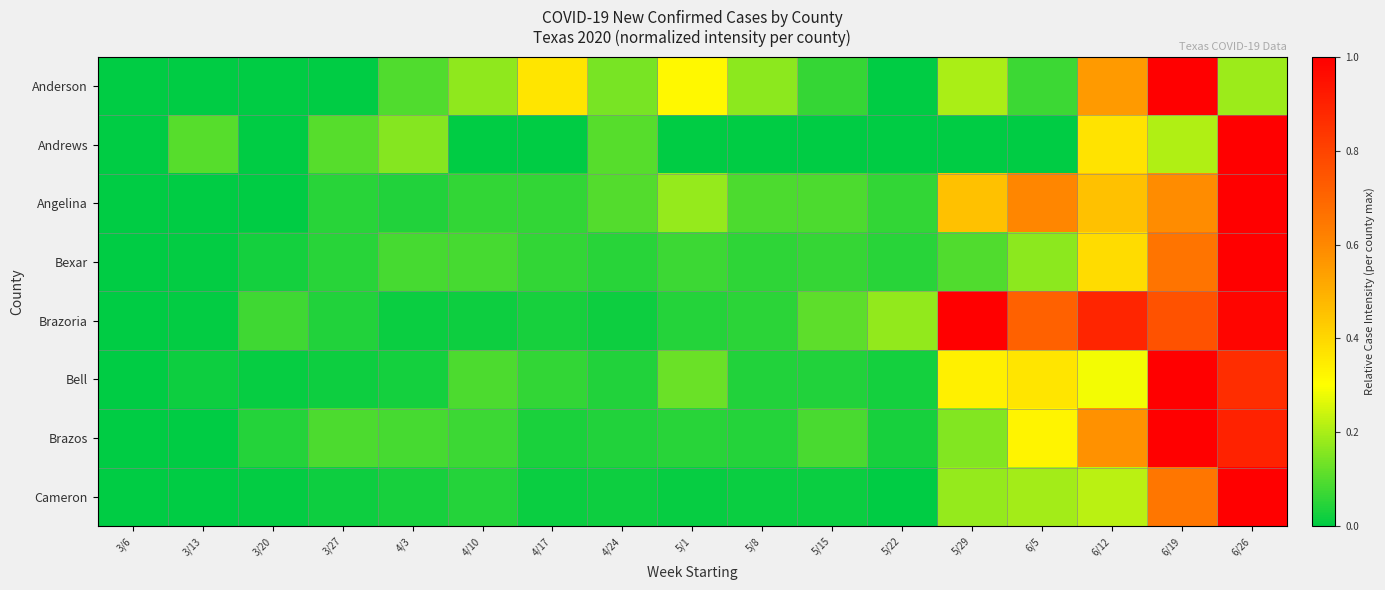

Reading left to right, what are all the values shown in this chart?

Anderson: 3/6=0.0	3/13=0.0	3/20=0.0	3/27=0.0	4/3=0.1	4/10=0.2	4/17=0.4	4/24=0.1	5/1=0.3	5/8=0.2	5/15=0.1	5/22=0.0	5/29=0.2	6/5=0.1	6/12=0.6	6/19=1.0	6/26=0.2
Andrews: 3/6=0.0	3/13=0.1	3/20=0.0	3/27=0.1	4/3=0.2	4/10=0.0	4/17=0.0	4/24=0.1	5/1=0.0	5/8=0.0	5/15=0.0	5/22=0.0	5/29=0.0	6/5=0.0	6/12=0.4	6/19=0.2	6/26=1.0
Angelina: 3/6=0.0	3/13=0.0	3/20=0.0	3/27=0.1	4/3=0.0	4/10=0.1	4/17=0.1	4/24=0.1	5/1=0.2	5/8=0.1	5/15=0.1	5/22=0.1	5/29=0.5	6/5=0.6	6/12=0.5	6/19=0.6	6/26=1.0
Bexar: 3/6=0.0	3/13=0.0	3/20=0.0	3/27=0.0	4/3=0.1	4/10=0.1	4/17=0.1	4/24=0.0	5/1=0.1	5/8=0.1	5/15=0.1	5/22=0.0	5/29=0.1	6/5=0.2	6/12=0.4	6/19=0.7	6/26=1.0
Brazoria: 3/6=0.0	3/13=0.0	3/20=0.1	3/27=0.0	4/3=0.0	4/10=0.0	4/17=0.0	4/24=0.0	5/1=0.0	5/8=0.1	5/15=0.1	5/22=0.2	5/29=1.0	6/5=0.7	6/12=0.9	6/19=0.8	6/26=1.0
Bell: 3/6=0.0	3/13=0.0	3/20=0.0	3/27=0.0	4/3=0.0	4/10=0.1	4/17=0.1	4/24=0.0	5/1=0.1	5/8=0.0	5/15=0.0	5/22=0.0	5/29=0.3	6/5=0.4	6/12=0.3	6/19=1.0	6/26=0.9
Brazos: 3/6=0.0	3/13=0.0	3/20=0.0	3/27=0.1	4/3=0.1	4/10=0.1	4/17=0.0	4/24=0.0	5/1=0.1	5/8=0.0	5/15=0.1	5/22=0.0	5/29=0.2	6/5=0.3	6/12=0.6	6/19=1.0	6/26=0.9
Cameron: 3/6=0.0	3/13=0.0	3/20=0.0	3/27=0.0	4/3=0.0	4/10=0.0	4/17=0.0	4/24=0.0	5/1=0.0	5/8=0.0	5/15=0.0	5/22=0.0	5/29=0.2	6/5=0.2	6/12=0.2	6/19=0.7	6/26=1.0